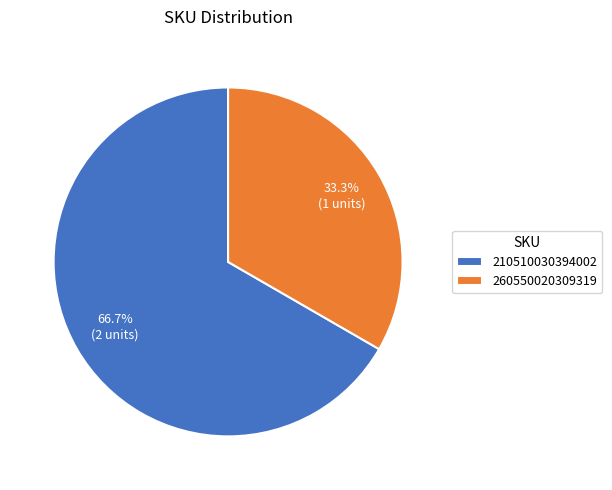

What is the ratio of the value at 260550020309319 to the value at 210510030394002?

0.5